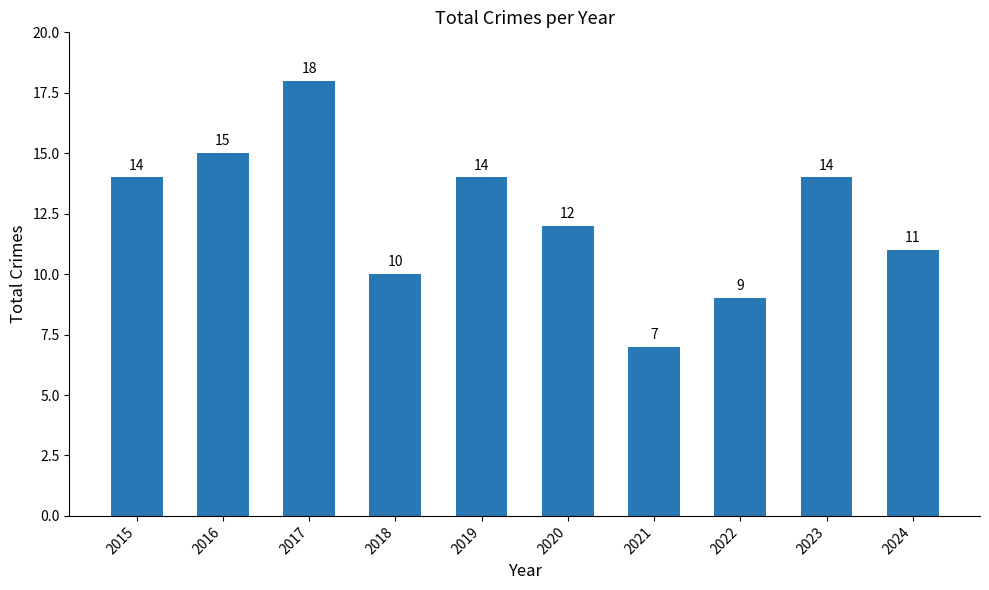

At which label is the value closest to 12?

2020